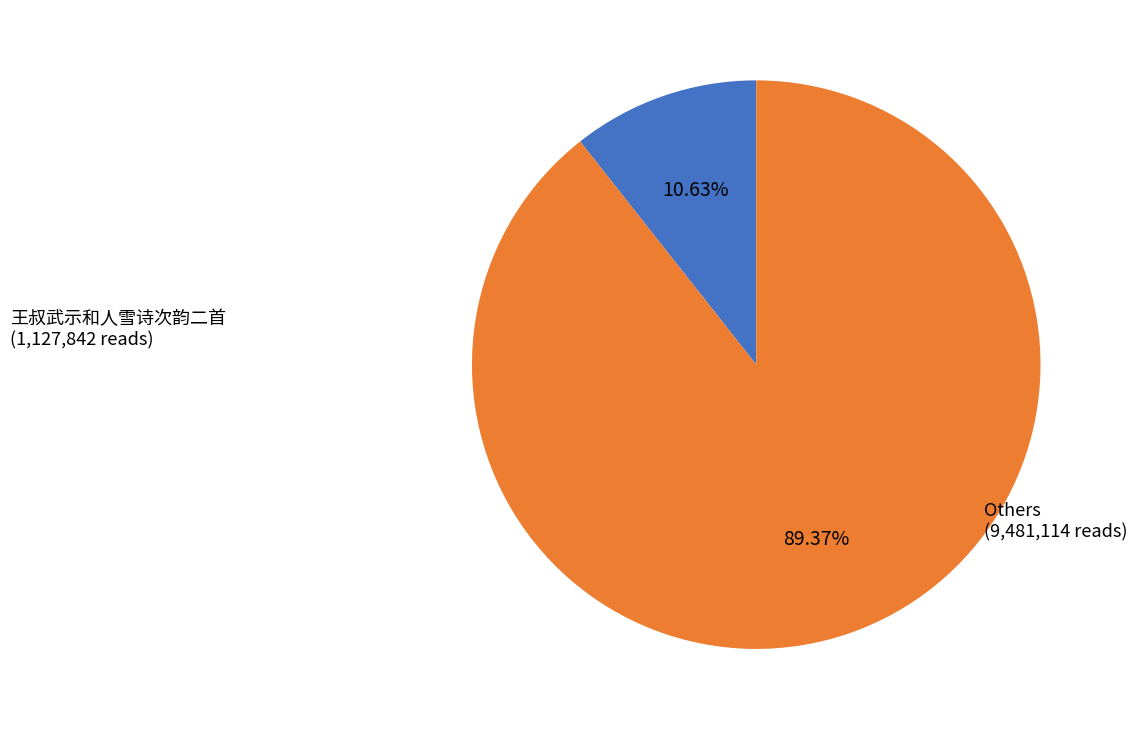

Is there any slice that represents more than half of the pie?

Yes